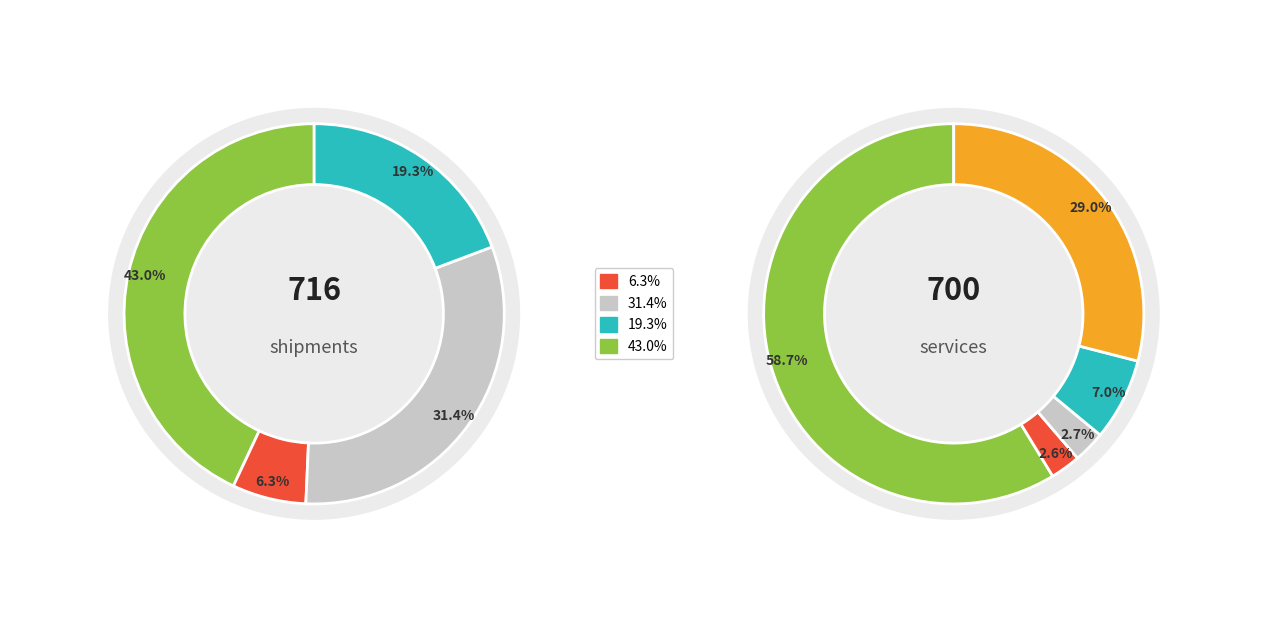

How many segments does this pie chart have?

5